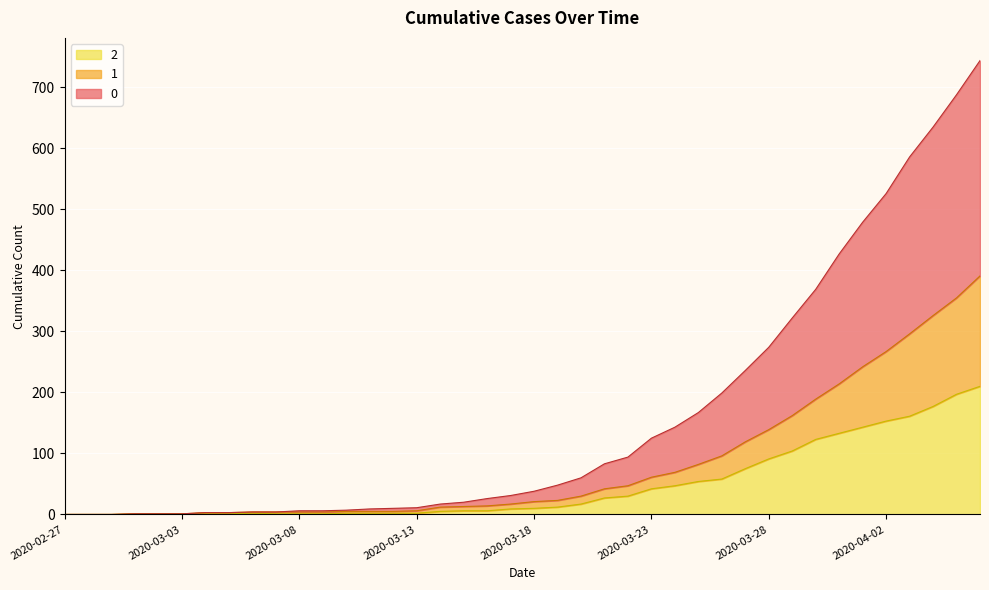

Is it true that 2 equals 197 at 2020-04-05?

True